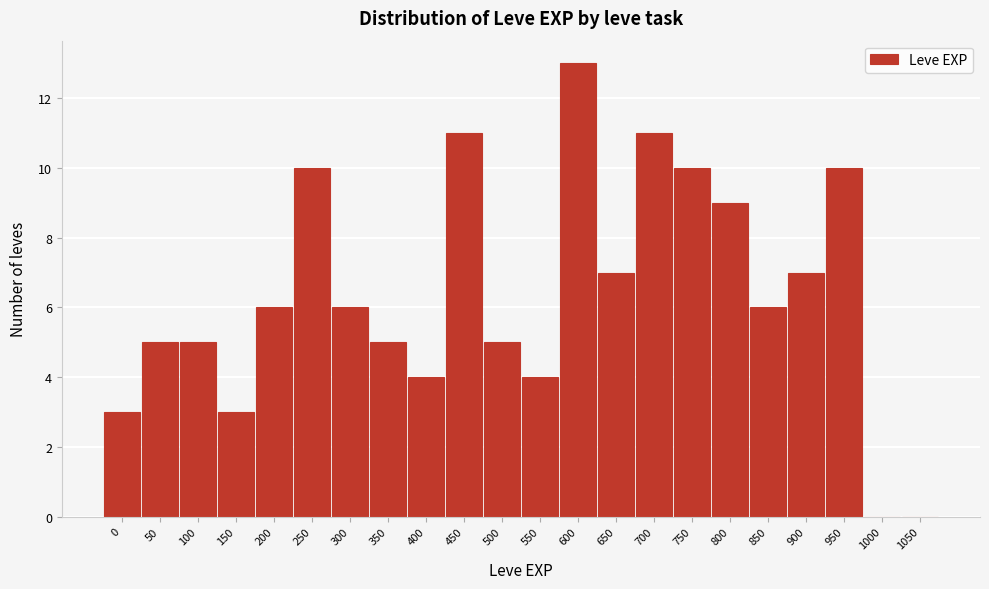

Reading left to right, extract all data points from this chart.

0=3	50=5	100=5	150=3	200=6	250=10	300=6	350=5	400=4	450=11	500=5	550=4	600=13	650=7	700=11	750=10	800=9	850=6	900=7	950=10	1000=0	1050=0